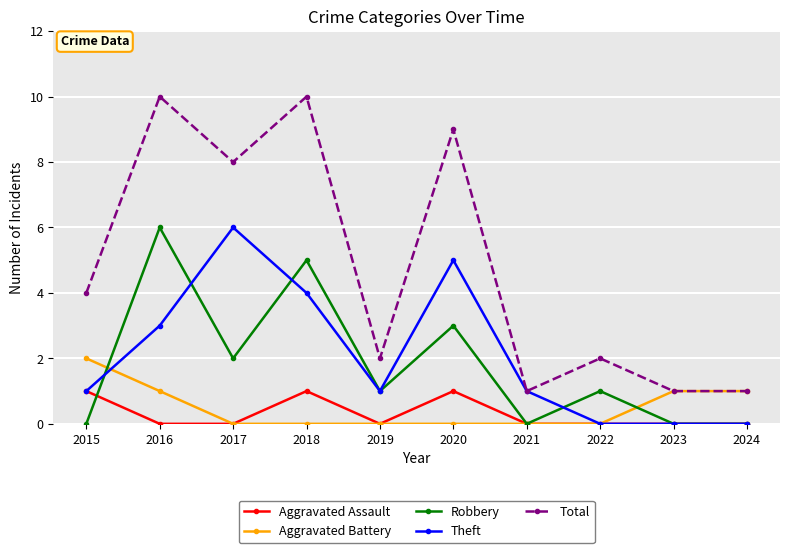

True or false: Total and Robbery cross at least once.

False